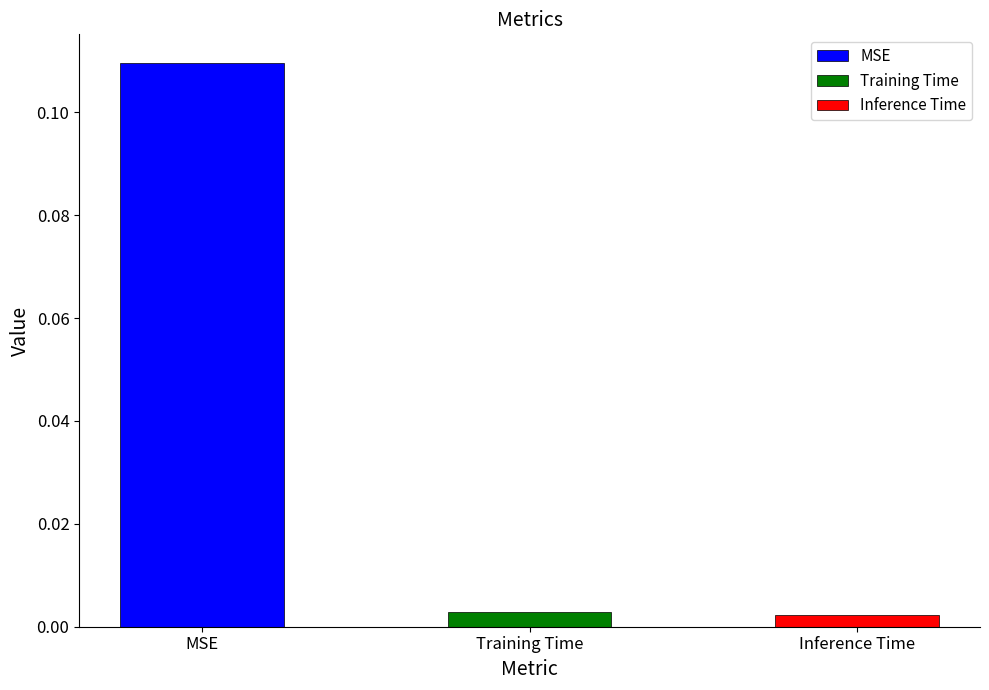

What is the sum of the values at MSE and Training Time?

0.1